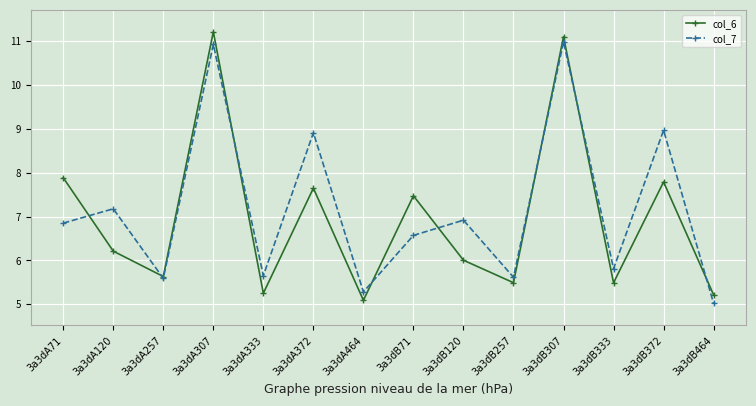

What are all the series names shown in the legend?

col_6, col_7